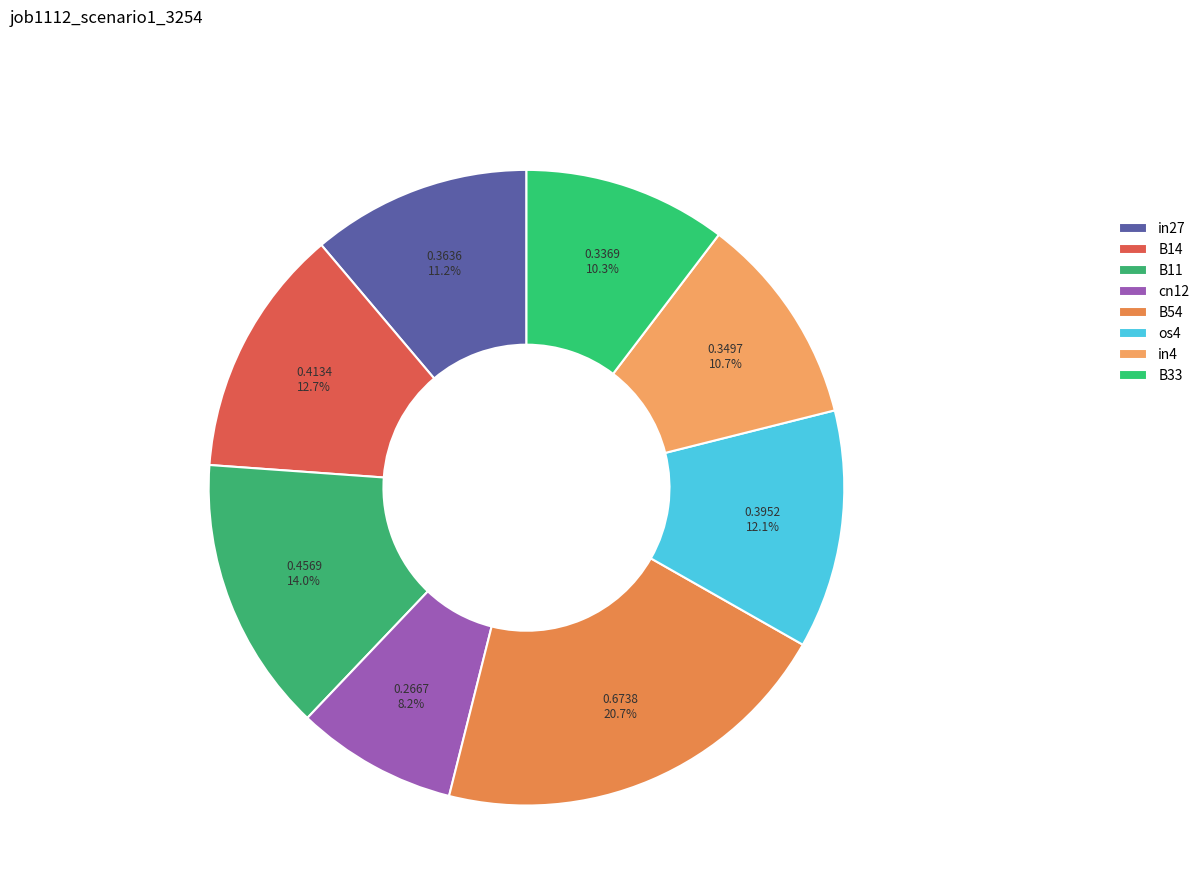

How many slices are in this pie chart?

8